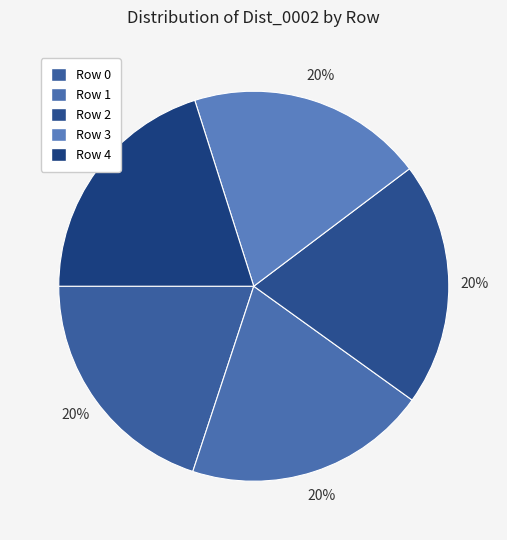

Which category has the smallest portion of the pie?

3